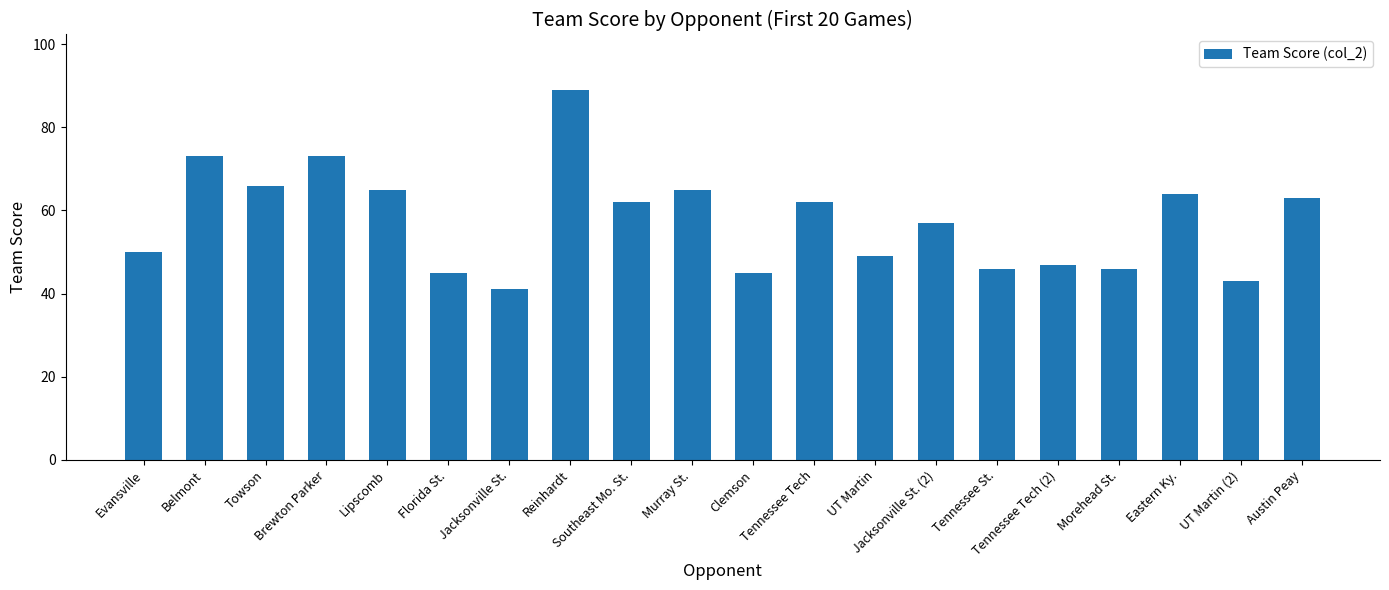

Which category has the lowest value across all series?

Jacksonville St.